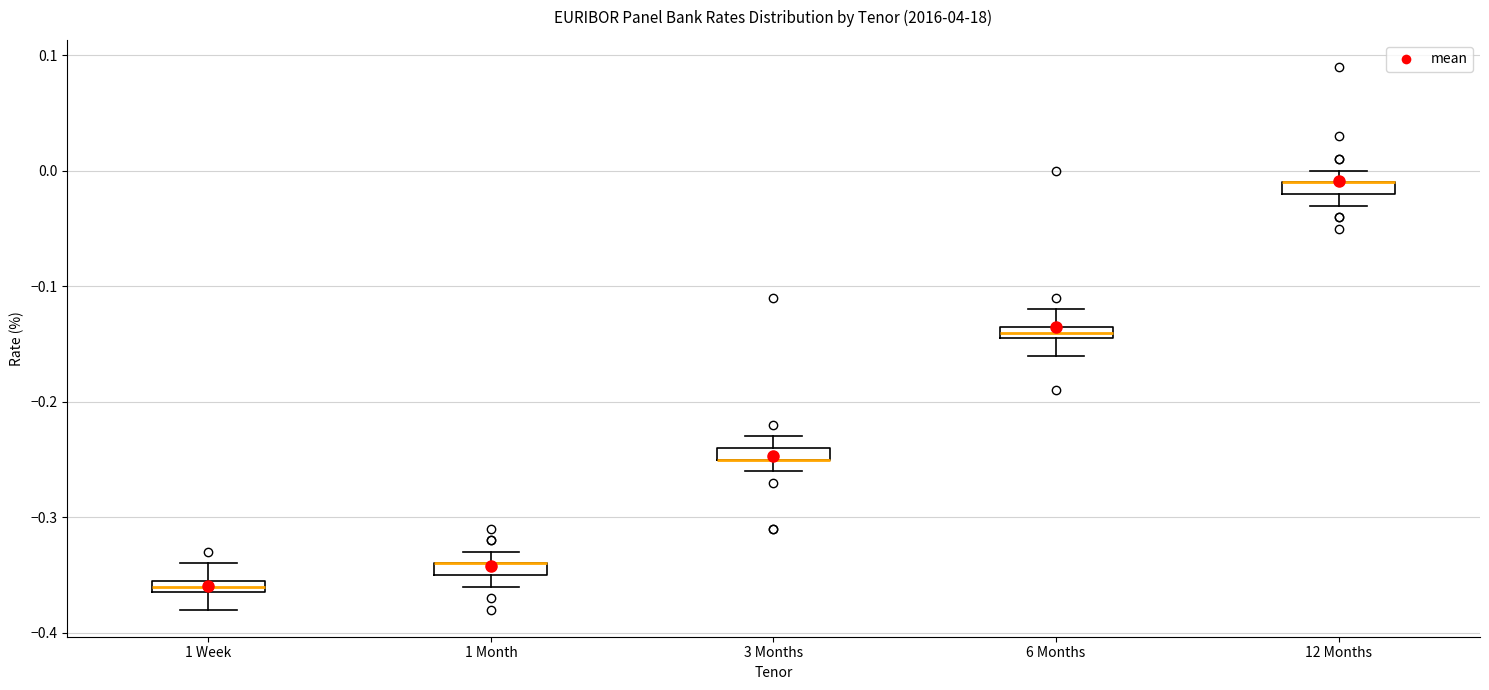

Where is the lower edge of the box for 12 Months on the y-axis? The values are not printed on the chart, so give them approximately, as read against the axis.

-0.02